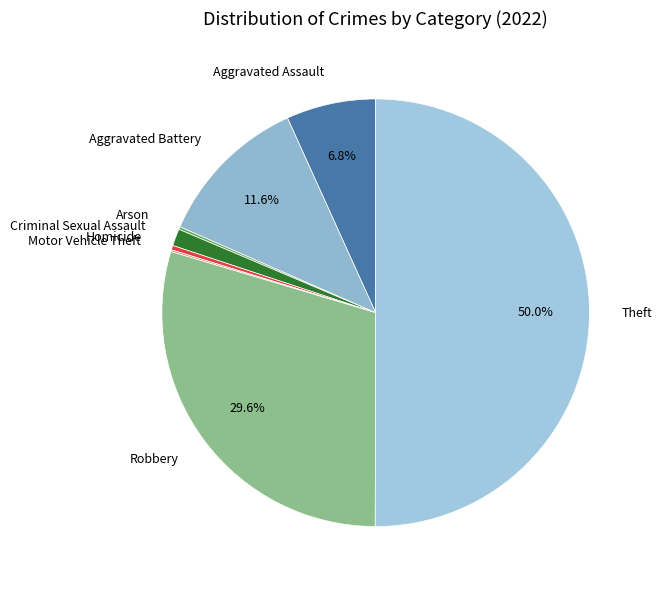

To the nearest percent, what is the difference between the Aggravated Battery and Robbery slice percentages?

18%